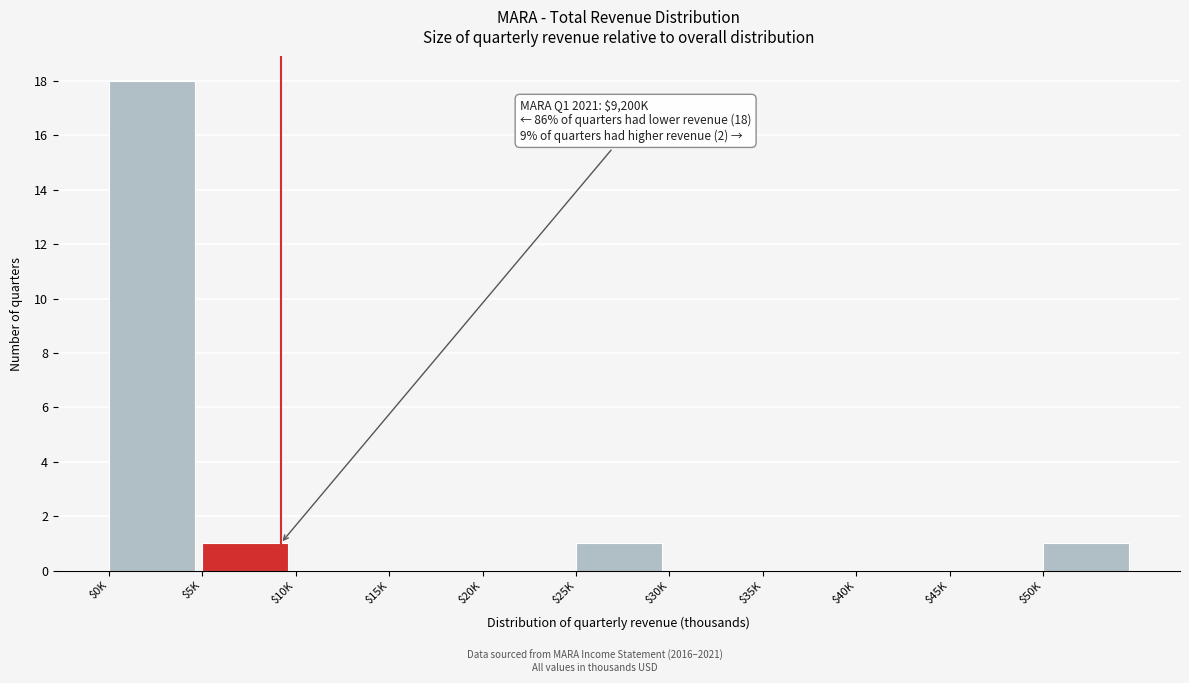

At which category does the chart reach its peak across all series?

$0K